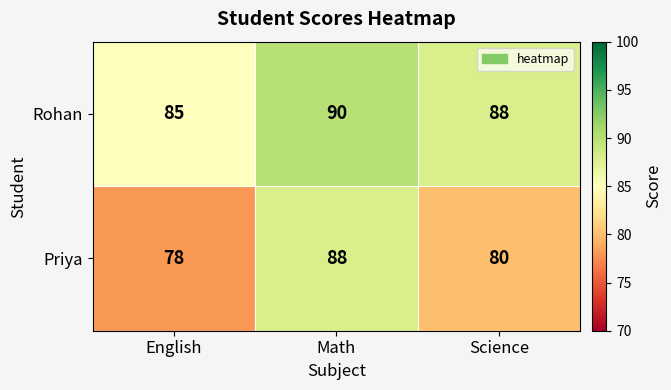

At which label is Rohan closest to 87?

Science